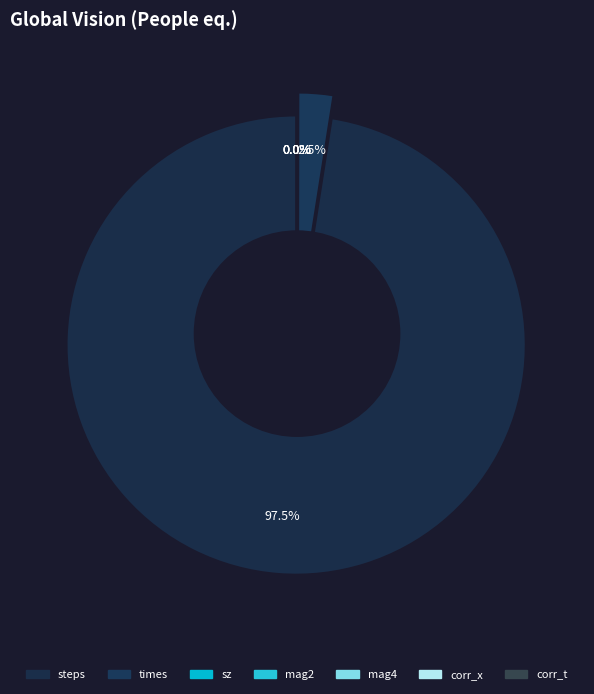

To the nearest percent, what is the average slice percentage?

14%